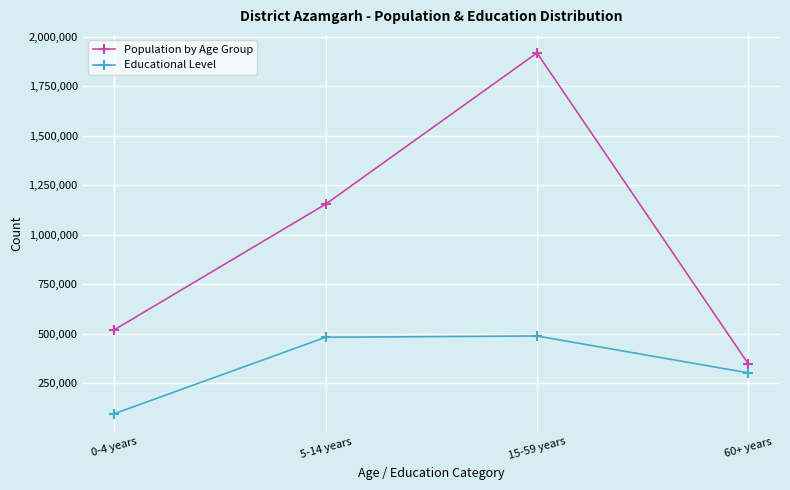

True or false: Population by Age Group has a value of 519565 at 0-4 years.

True